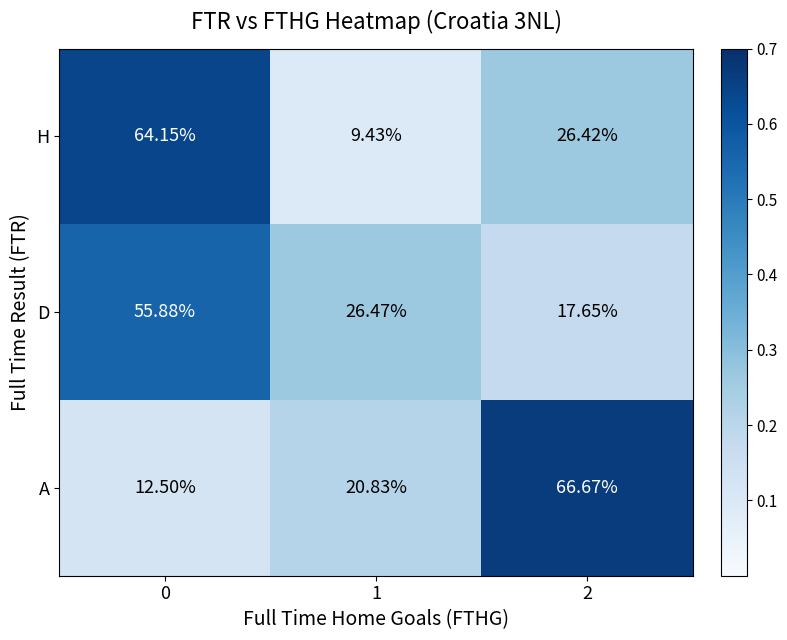

Rank the series at 2 from lowest to highest value.

D, H, A